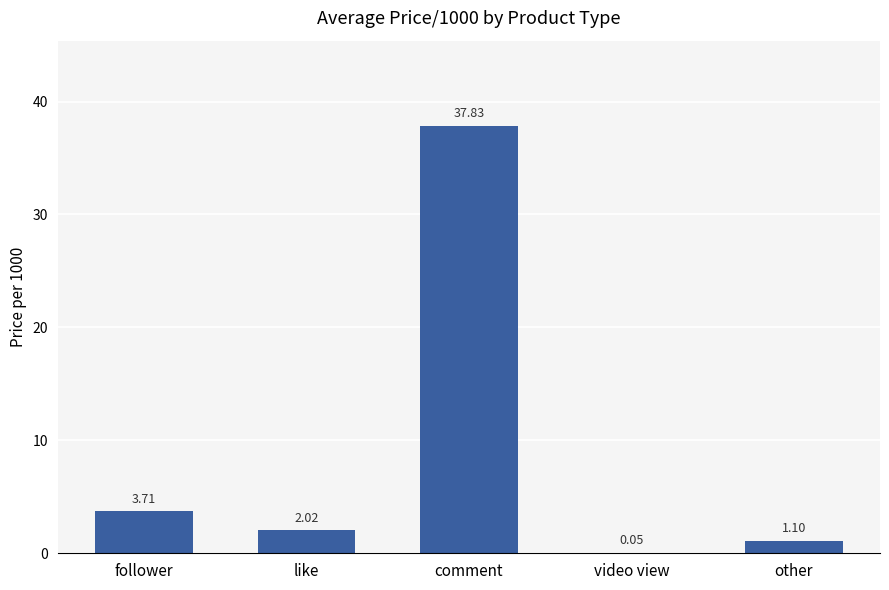

At which label does the data first exceed 2?

follower